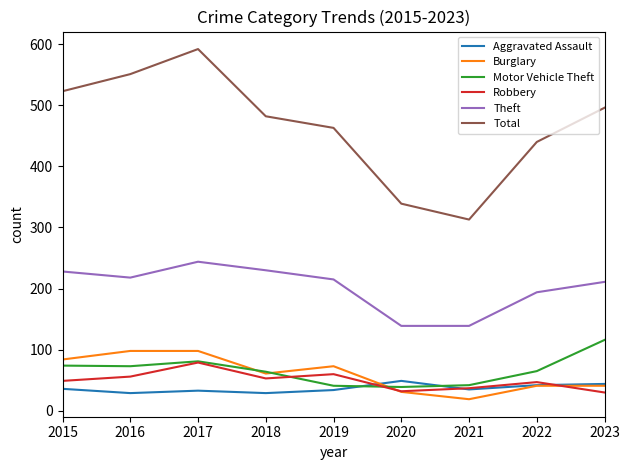

Is it true that Robbery equals 49 at 2015?

True